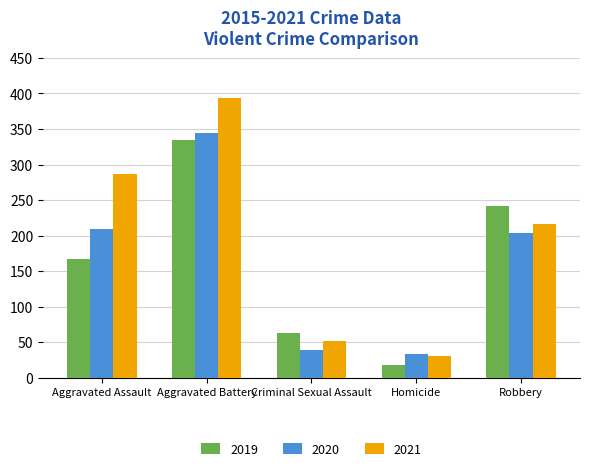

Are the bars grouped side by side (vs. stacked)?

Yes